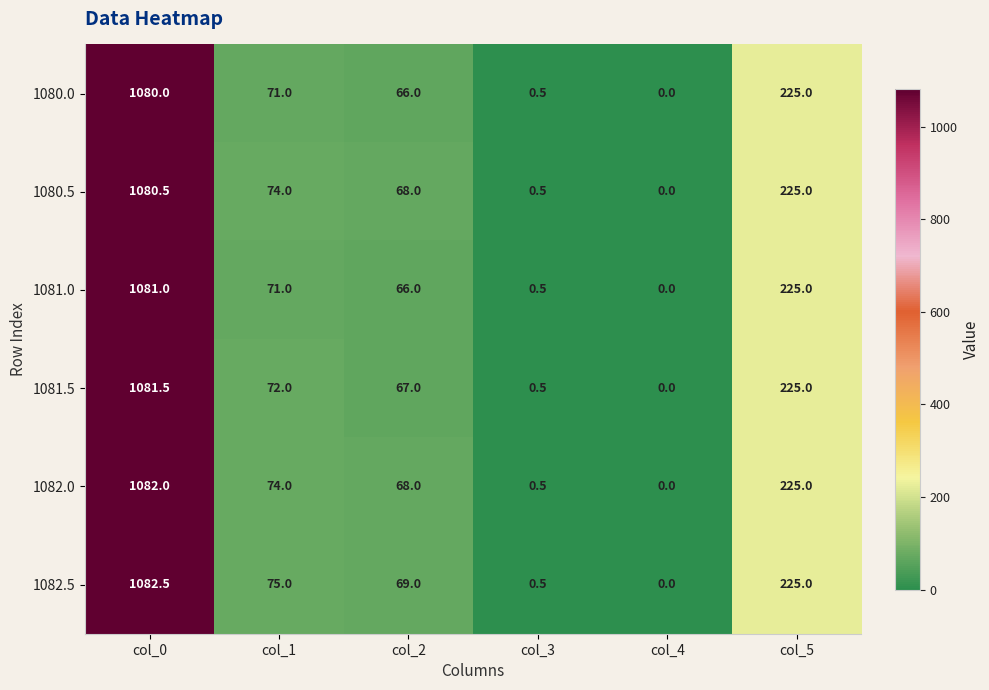

Which label corresponds to the smallest value in the chart?

col_4